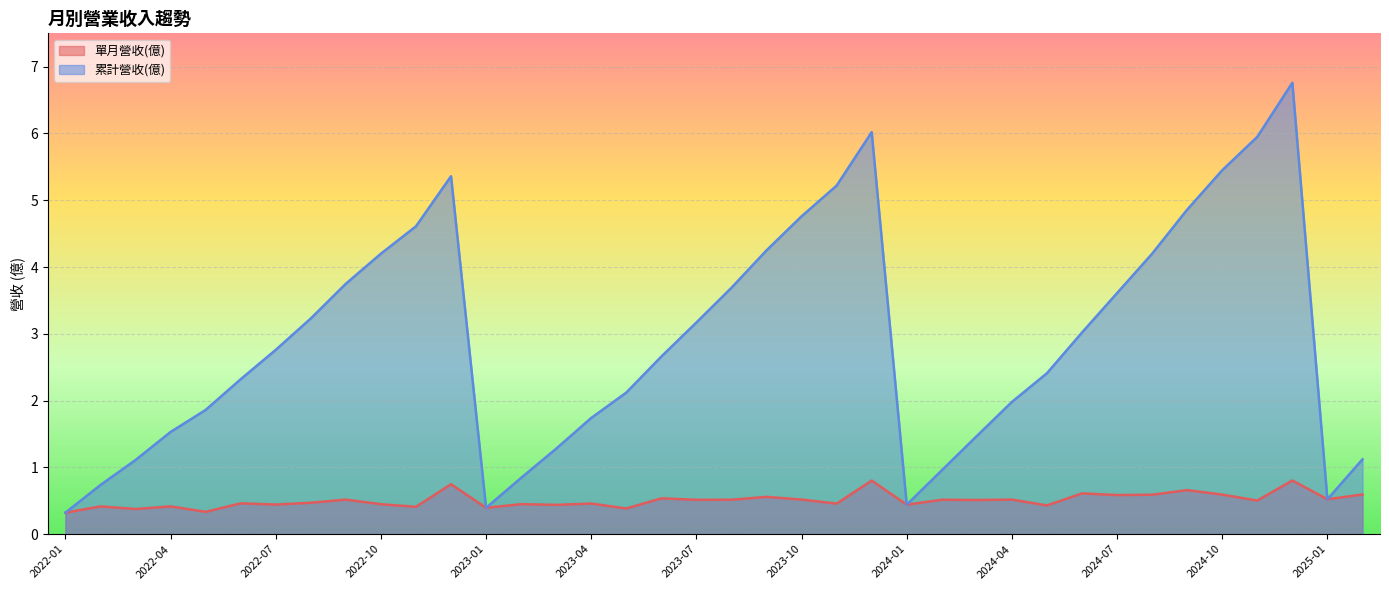

What is the sum of the 單月營收(億) values at 2022-09 and 2022-06?

1.0